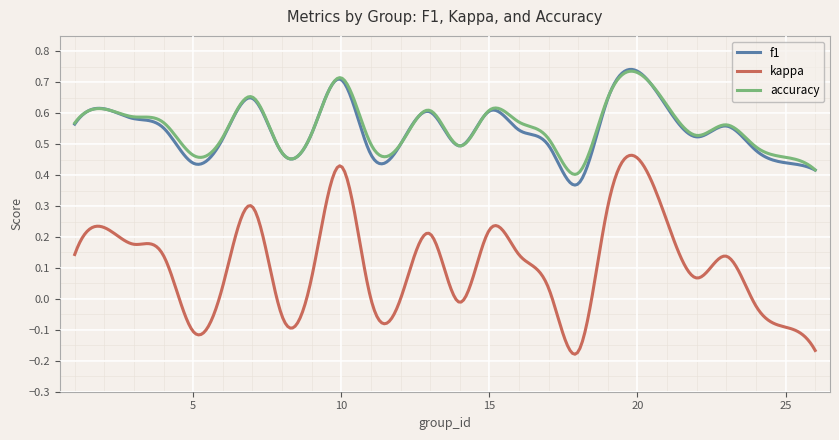

What are all the series names shown in the legend?

f1, kappa, accuracy